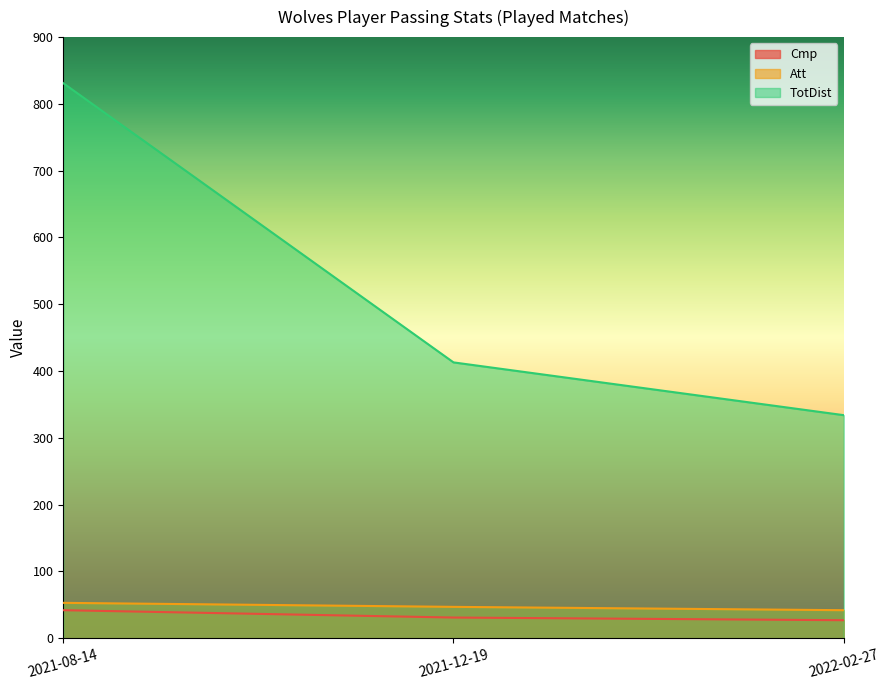

What is the sum of the Att values at 2021-12-19 and 2022-02-27?

89